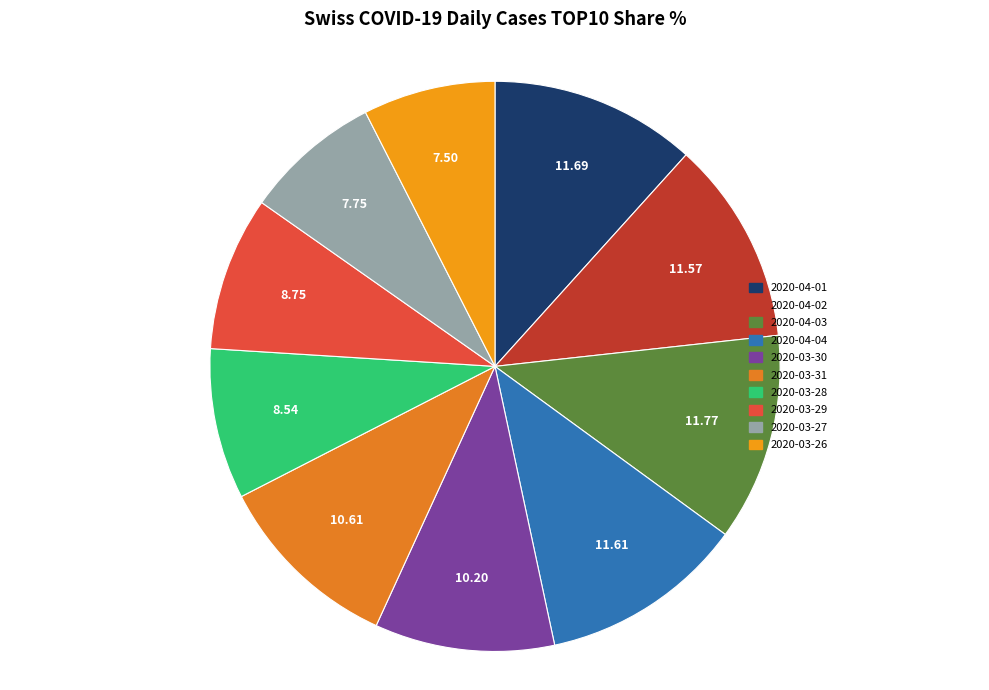

What is the ratio of the value at 2020-03-28 to the value at 2020-03-31?

0.8